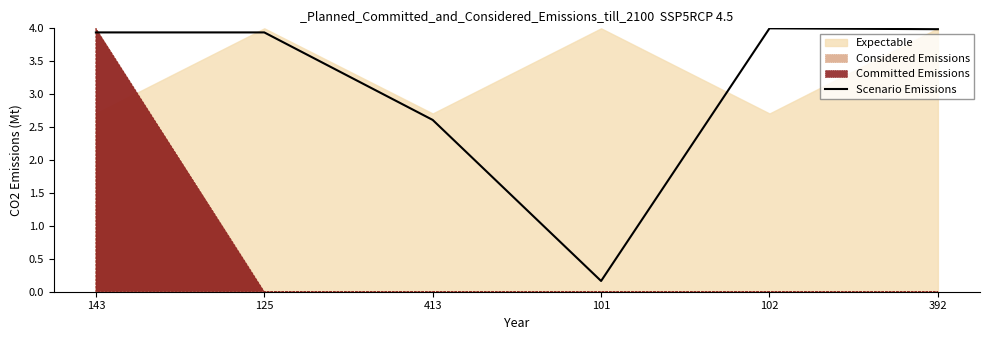

At which label does the data first exceed 3?

143